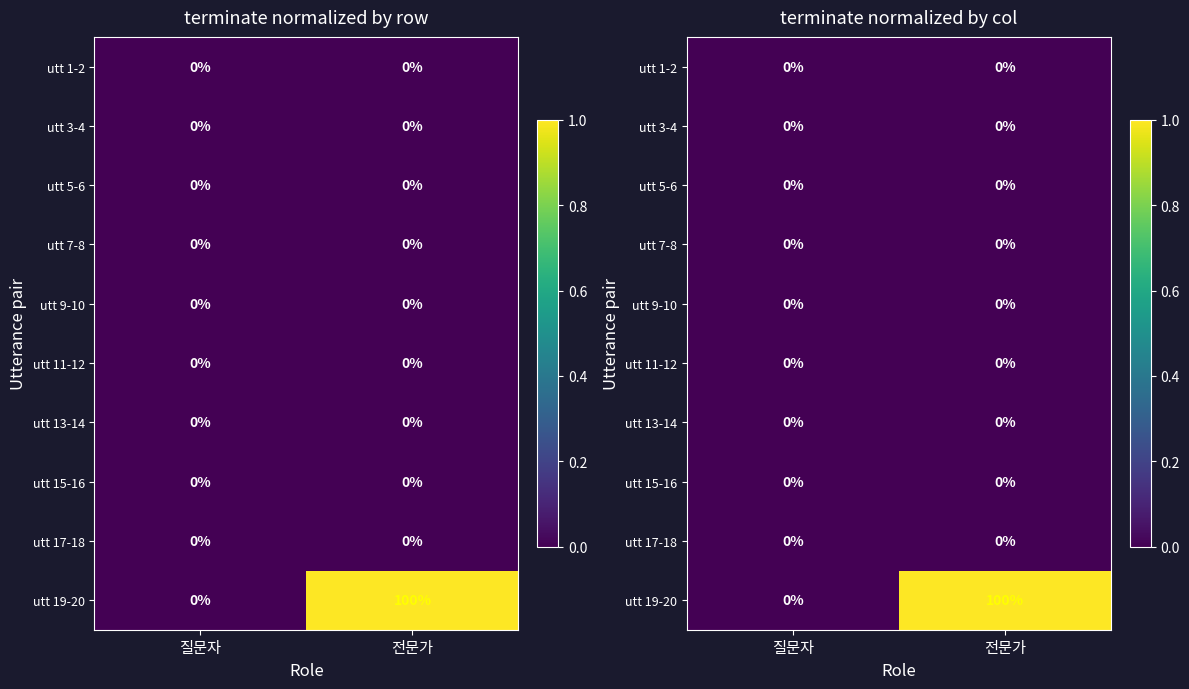

Between 전문가 and 질문자, which is larger?

전문가